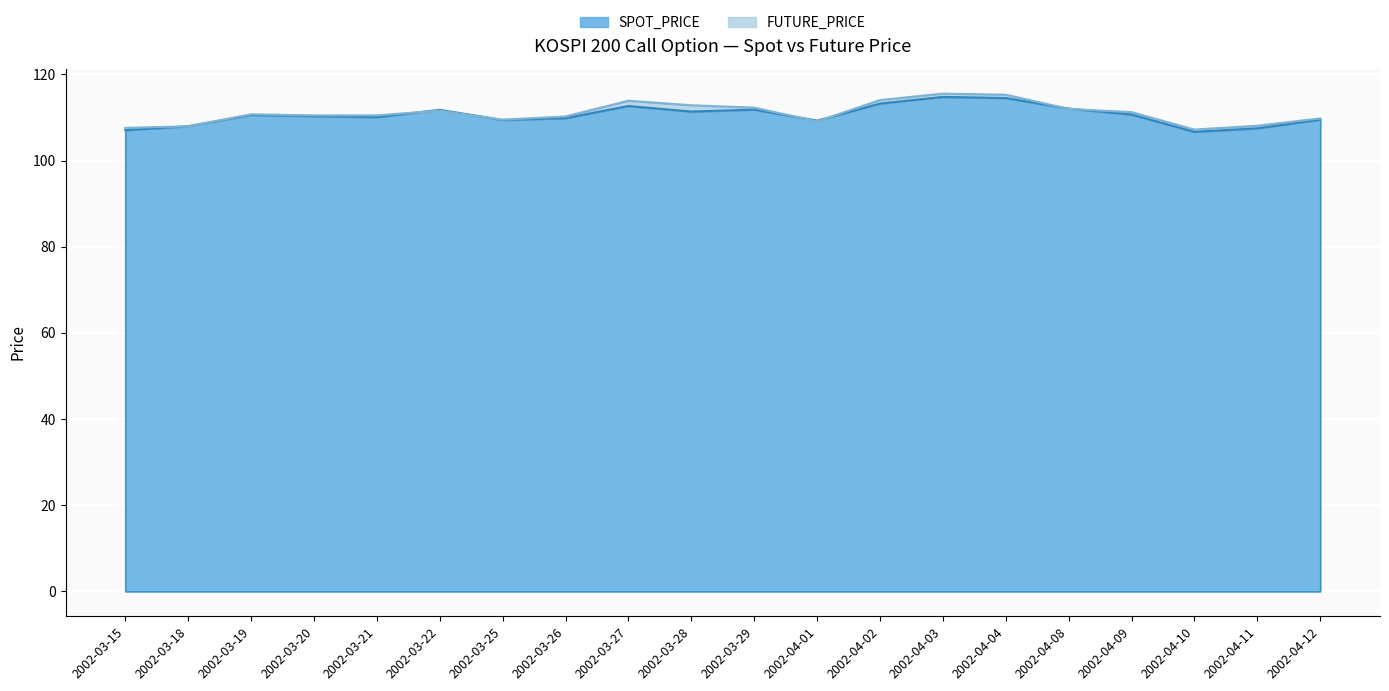

Is it true that SPOT_PRICE equals 191.2 at 2002-03-15?

False